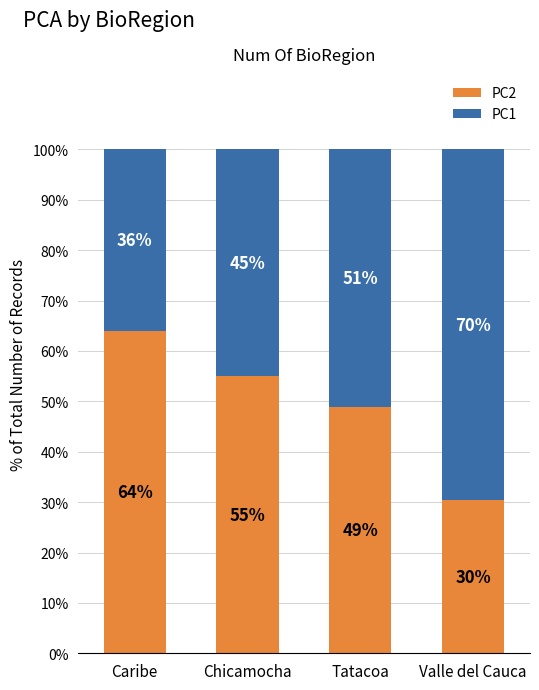

What is the total value across all series at Caribe?

100.0